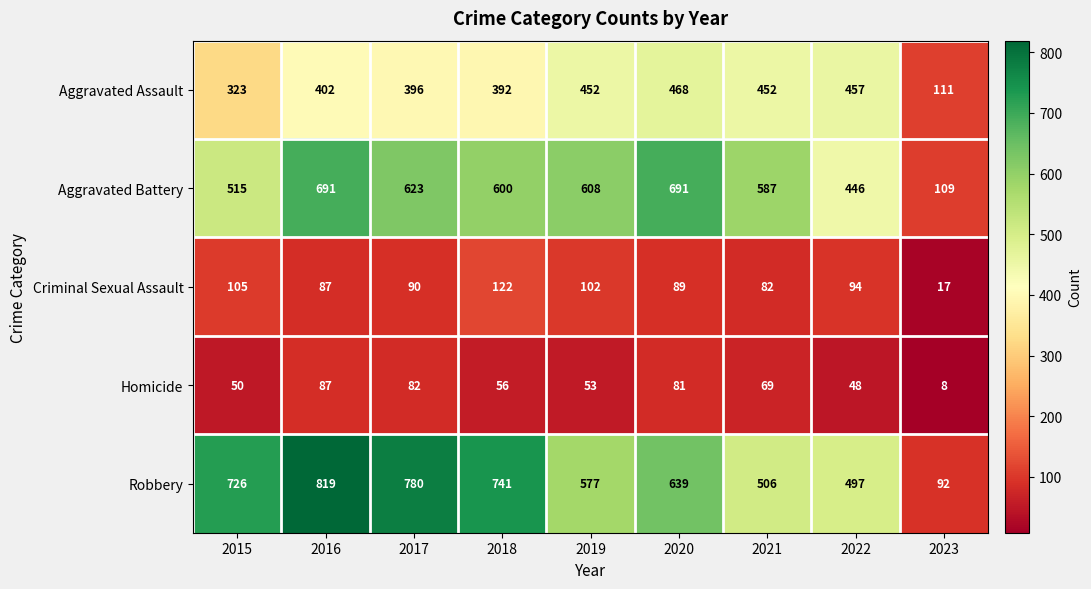

What is the difference between the highest and lowest values at 2018?

685